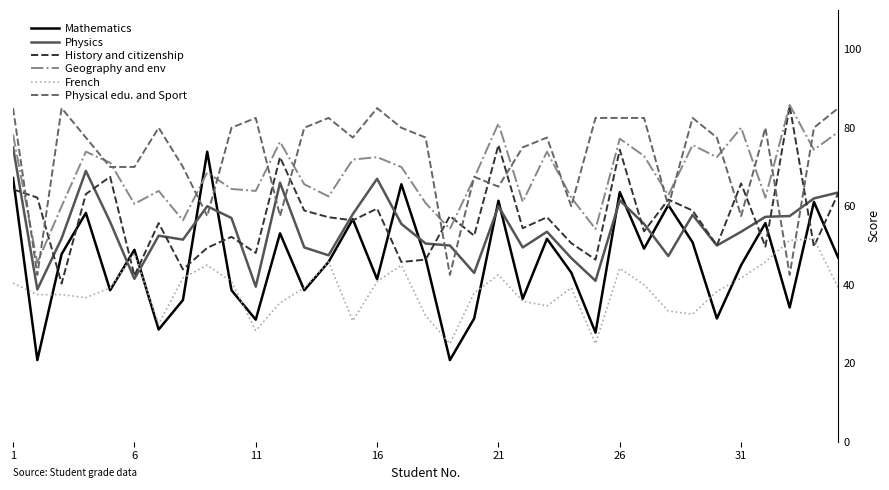

What is the maximum value for Physics?

75.0